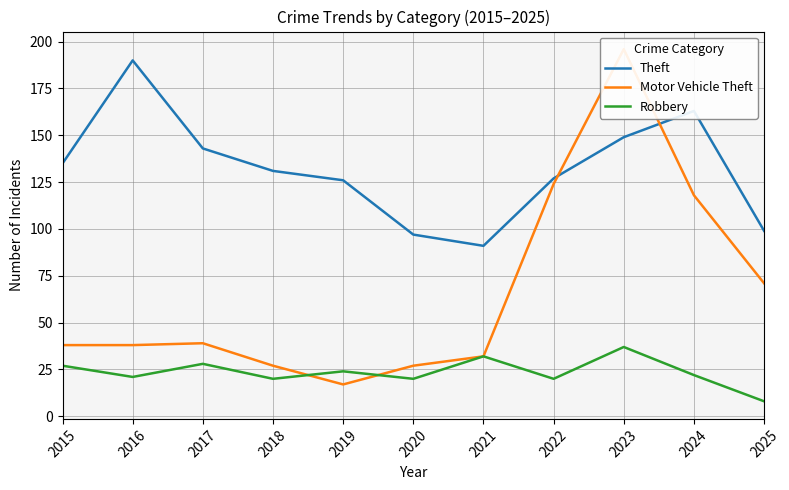

Which has a higher value, 2022 or 2024?

2024